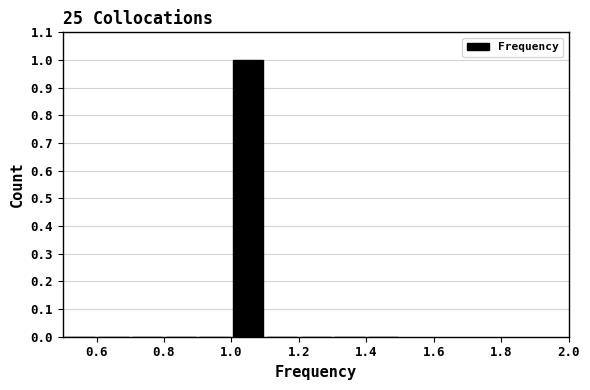

How tall is the bar that spans 1.0 to 1.1 on the x-axis? The values are not printed on the chart, so give them approximately, as read against the axis.

1